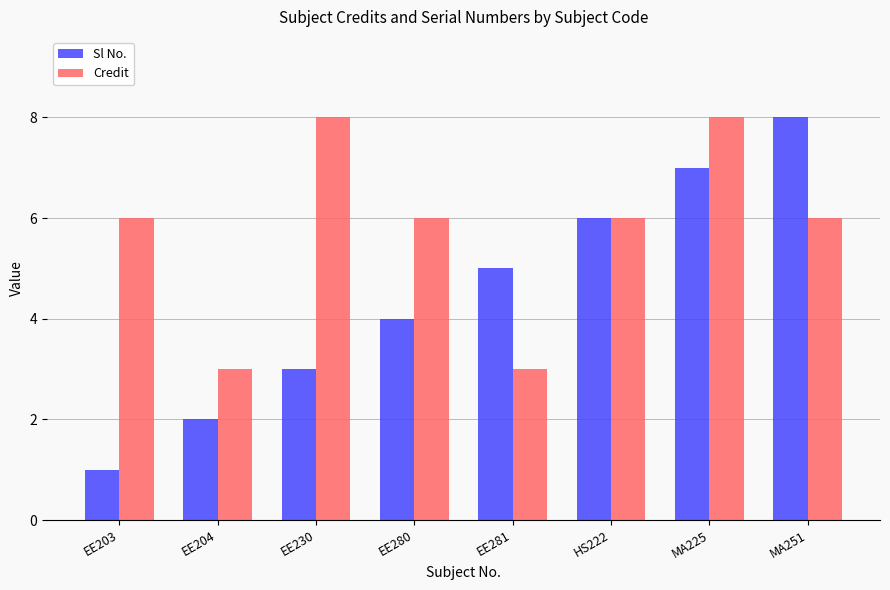

Is it true that Sl No. equals 2 at EE203?

False